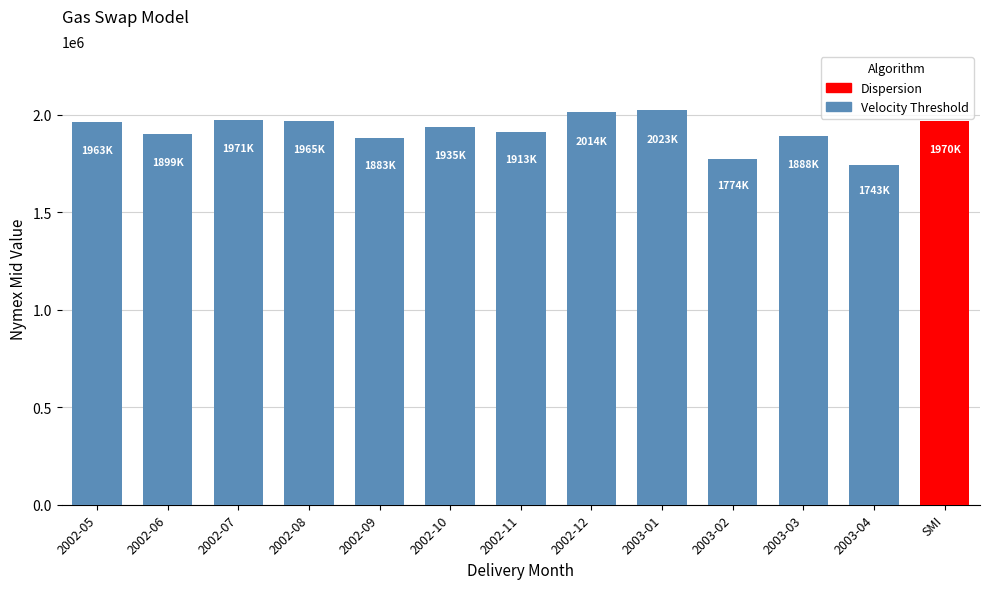

What is the value of the 3rd bar from the left?

1971178